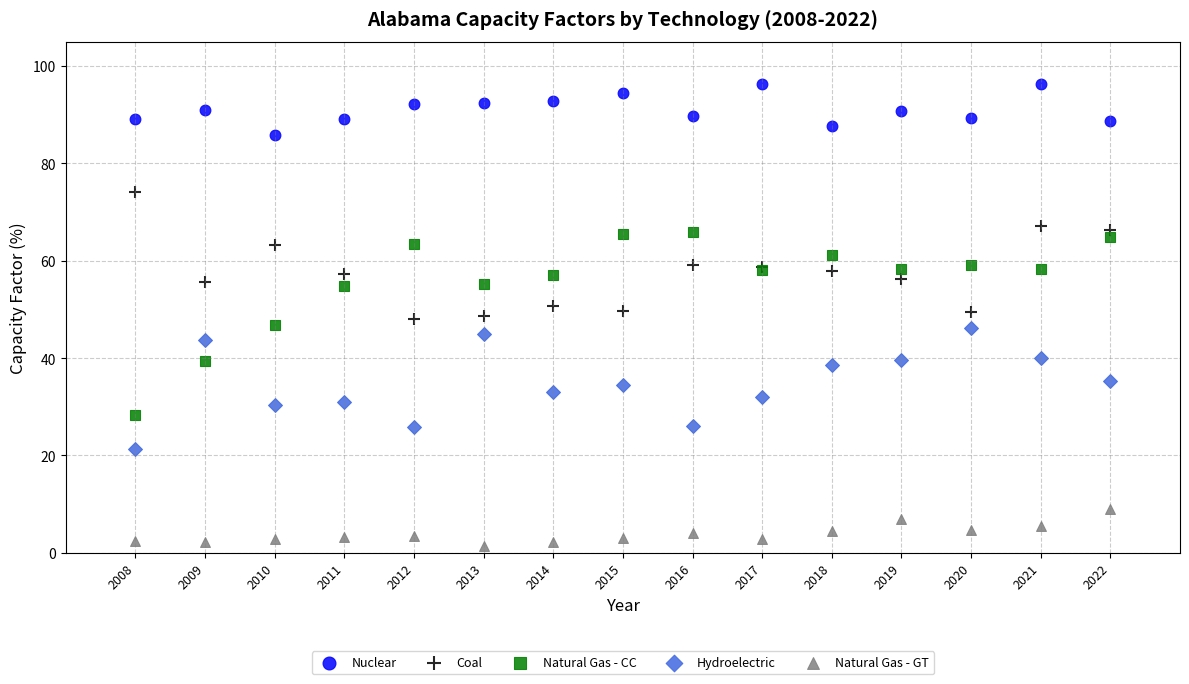

Which series contains the lowest Y value?

Natural Gas - GT